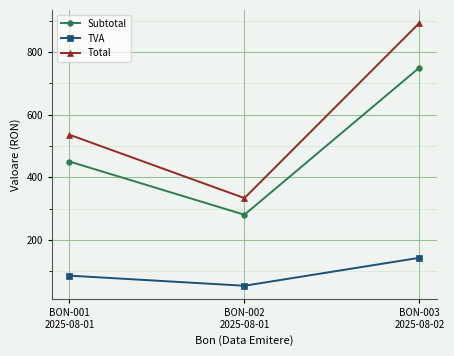

At which category is the sum across all series the highest?

BON-003
2025-08-02